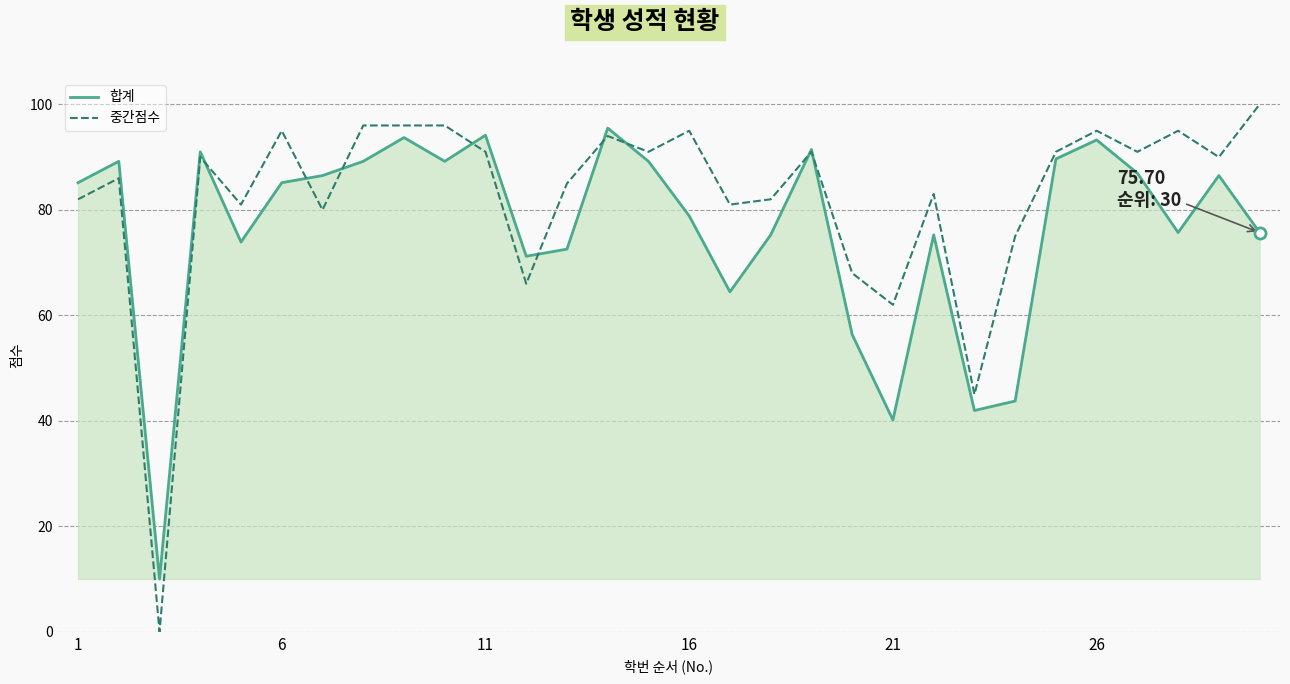

Does the chart have visible grid lines?

Yes